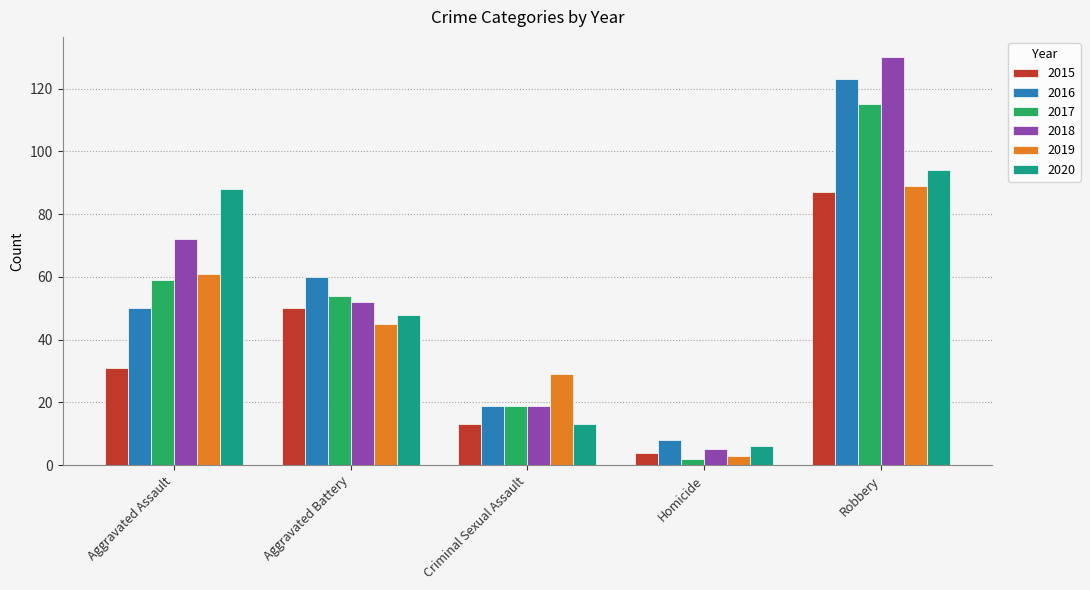

At Aggravated Battery, list the series in order from largest to smallest.

2016, 2017, 2018, 2015, 2020, 2019